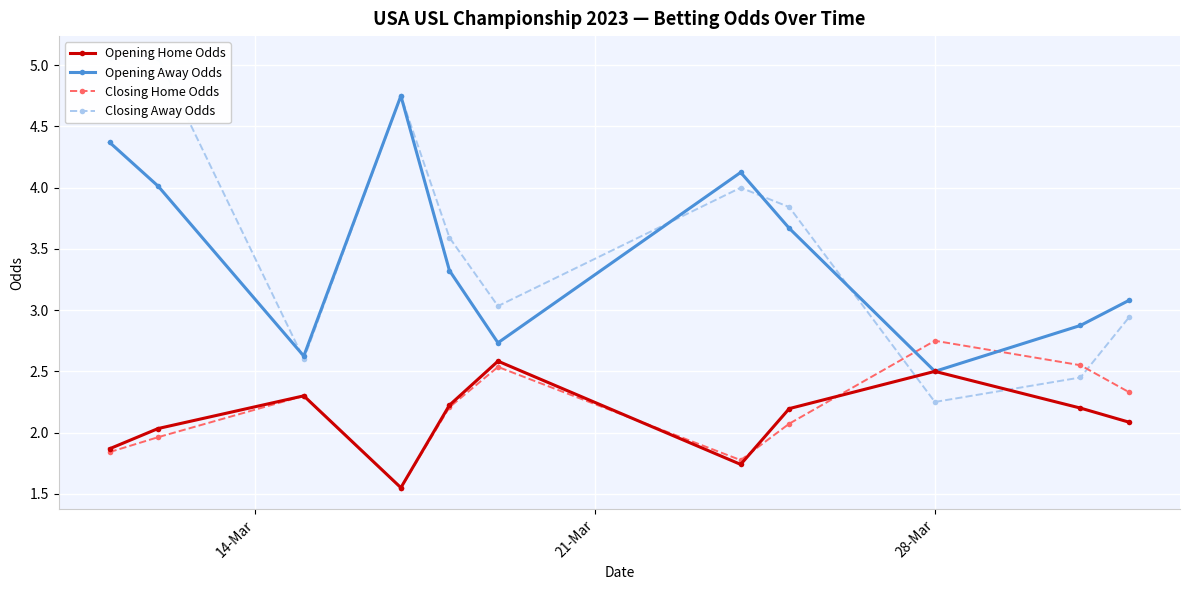

What is the highest value of the Opening Home Odds series?

2.6